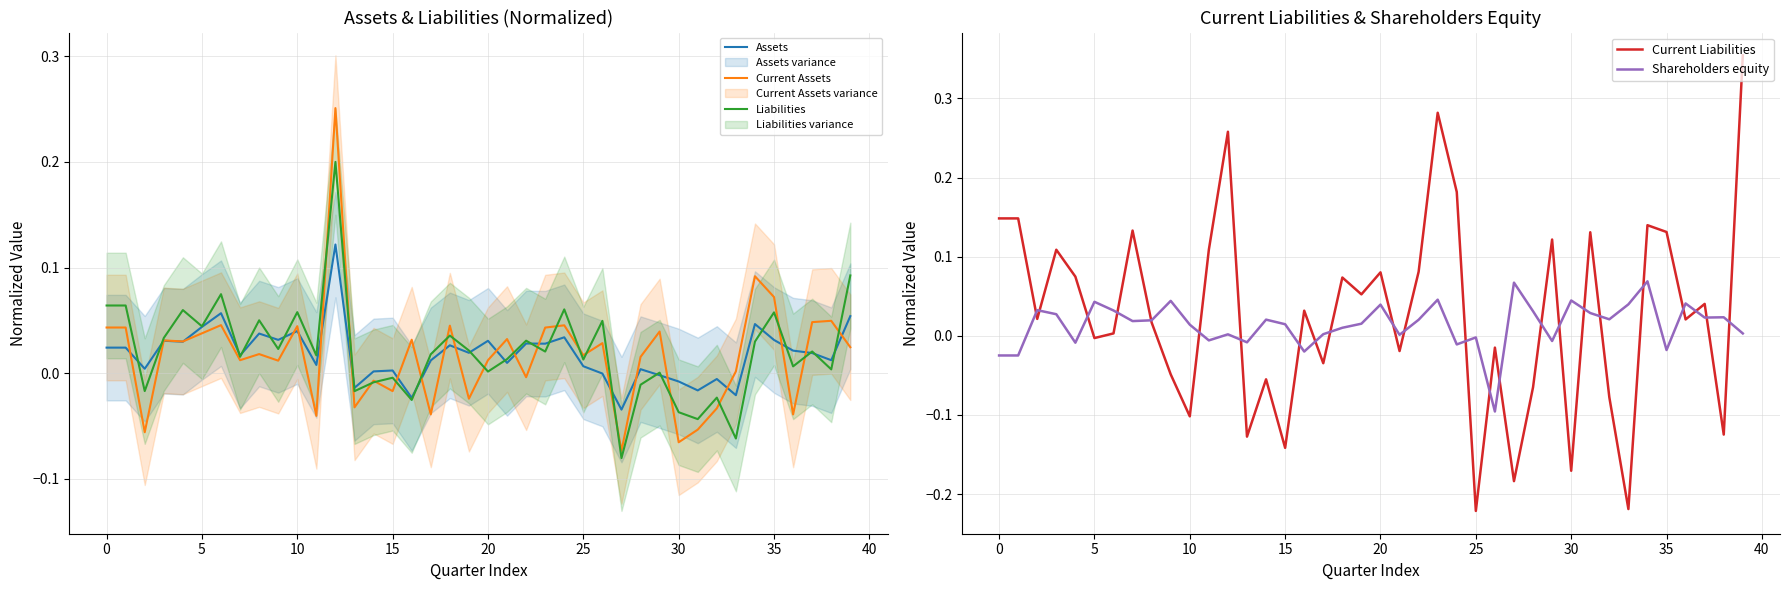

How many intersections are there between Assets and Liabilities?

20